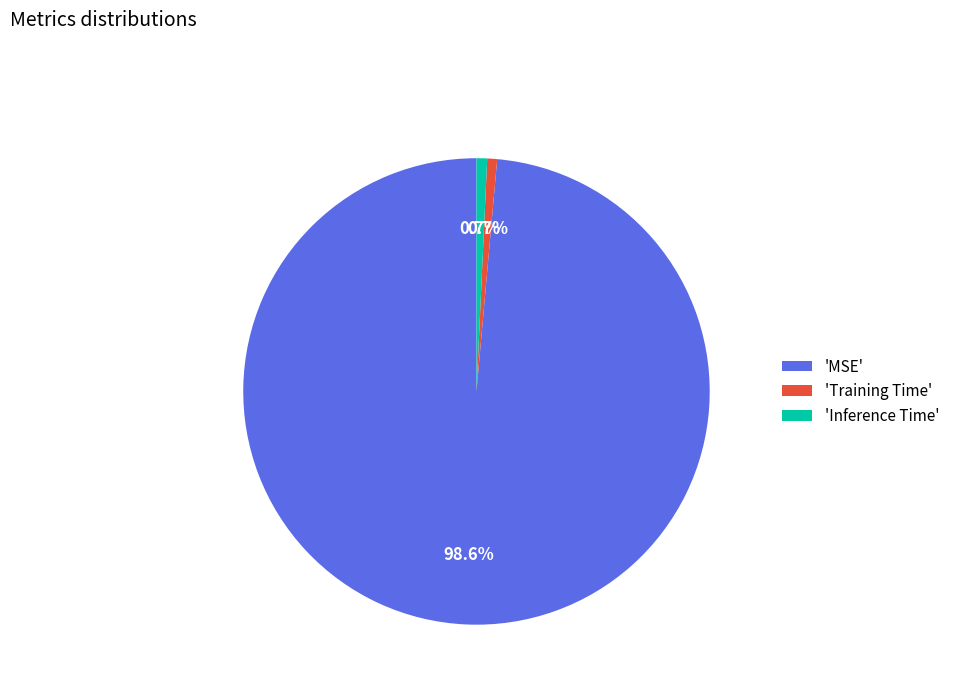

Between 'Inference Time' and 'MSE', which is larger?

'MSE'